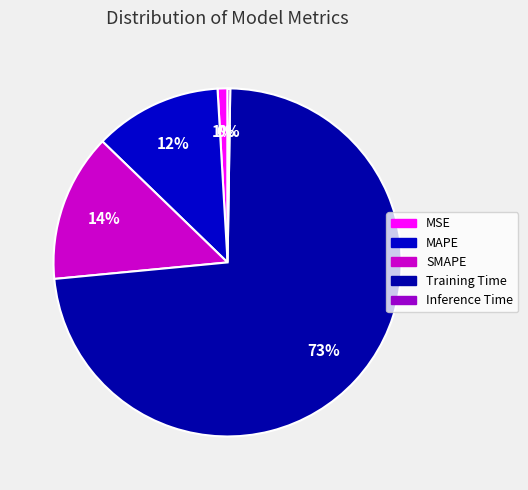

How many slices are in this pie chart?

5